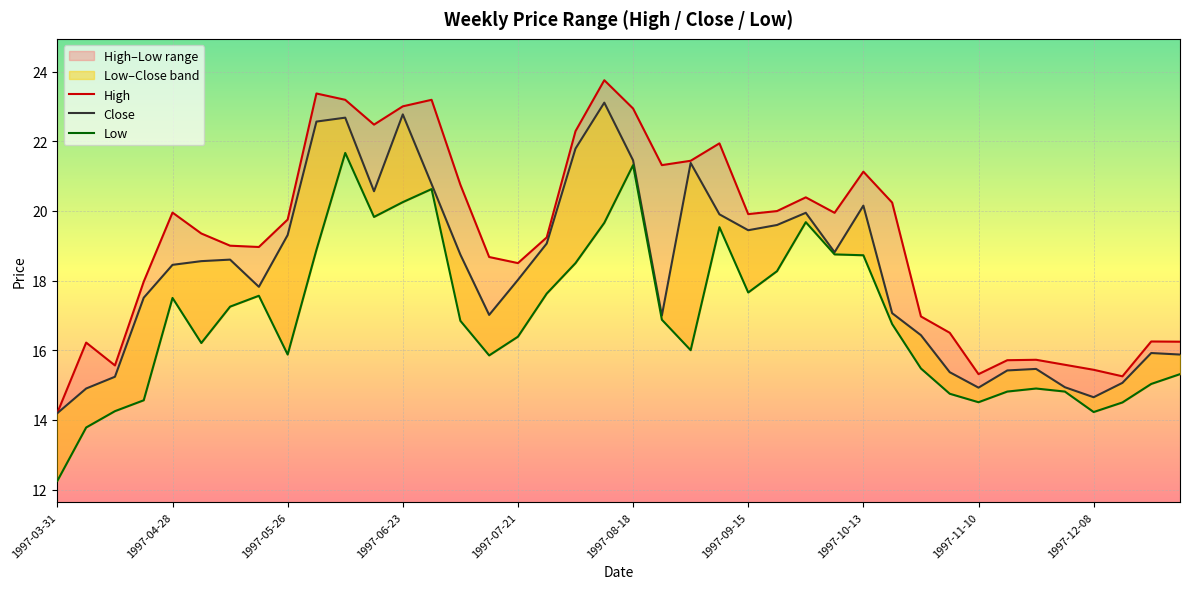

At which category is the sum across all series the highest?

10